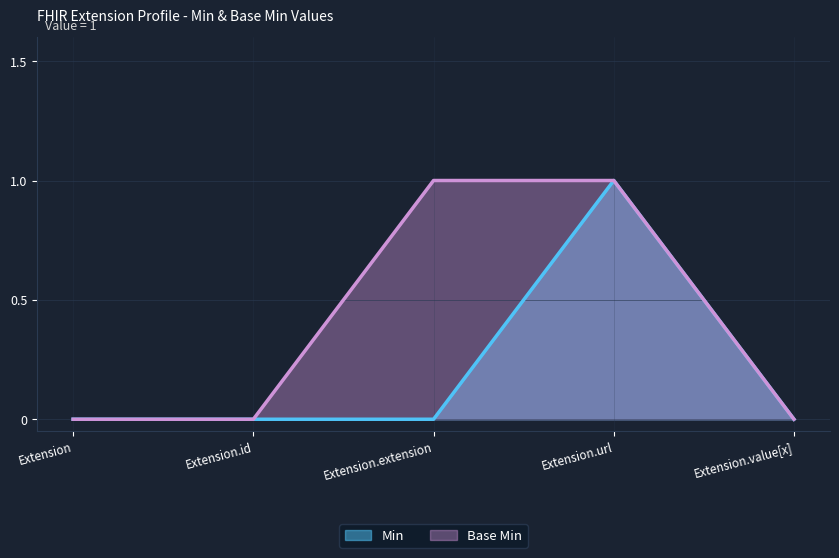

Which series changed the most between Extension.id and Extension.url?

Min